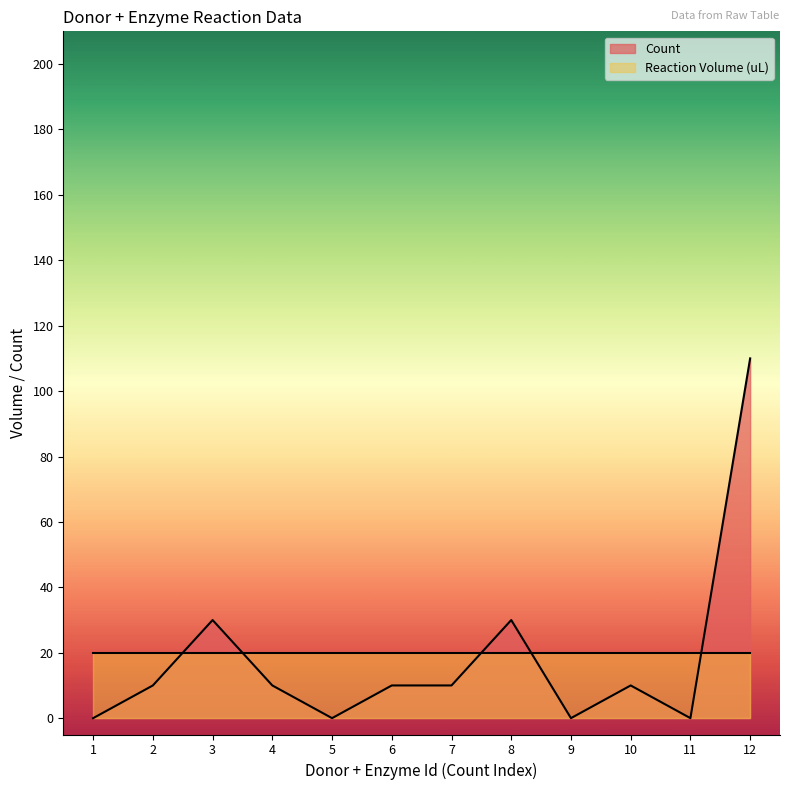

How many distinct data groups are displayed?

2